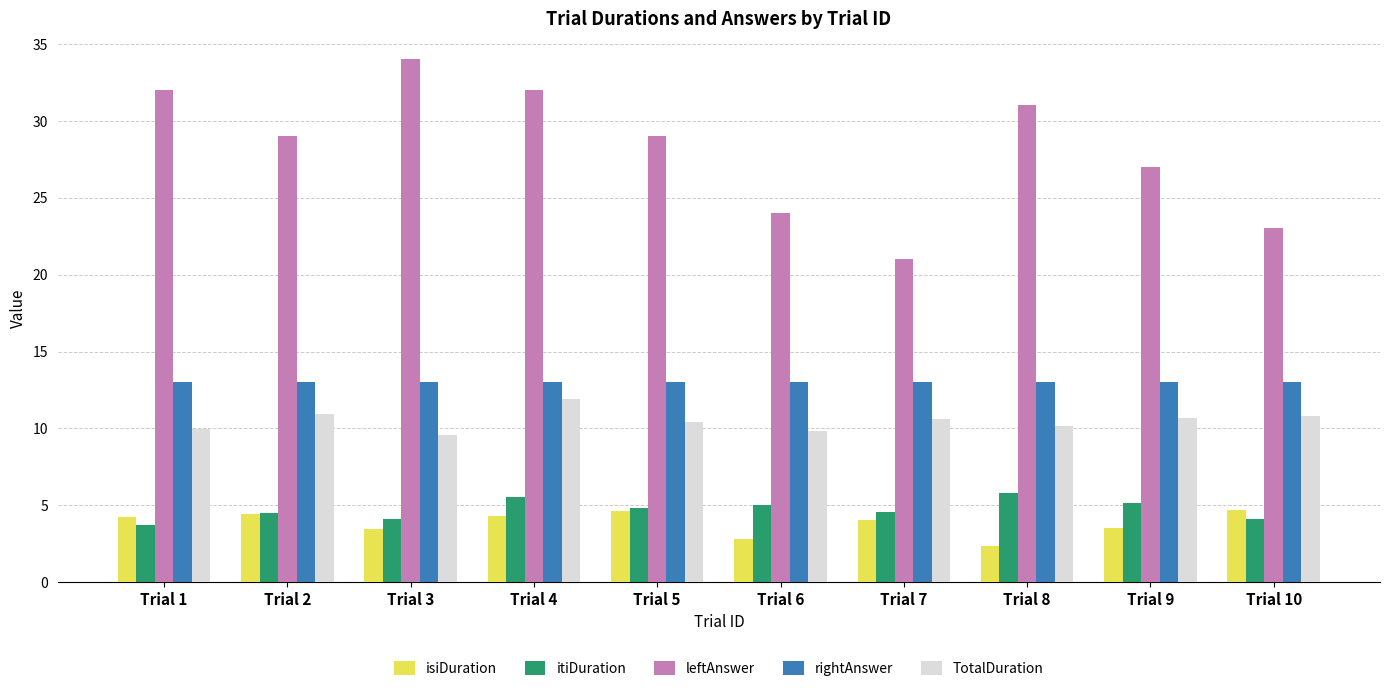

What is the approximate value of TotalDuration at Trial 8?

10.1